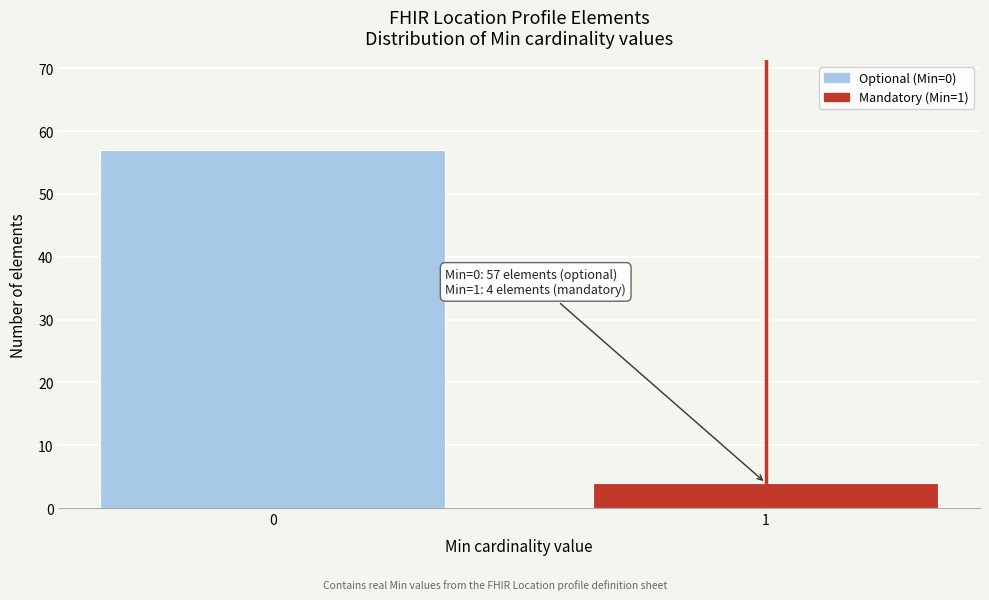

Reading left to right, transcribe all the data shown in this chart.

57	4